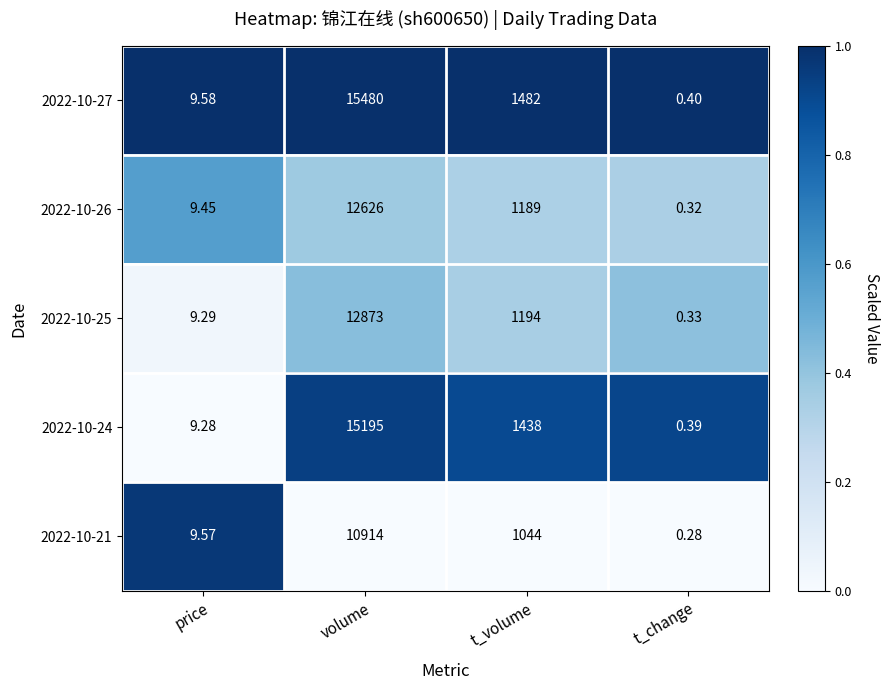

Where is 2022-10-21 nearest to the value 5457?

t_volume